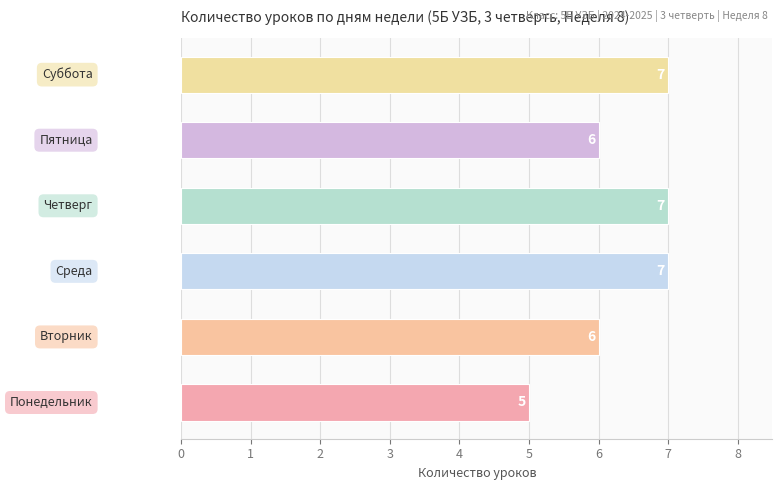

Are the bars grouped side by side (vs. stacked)?

No